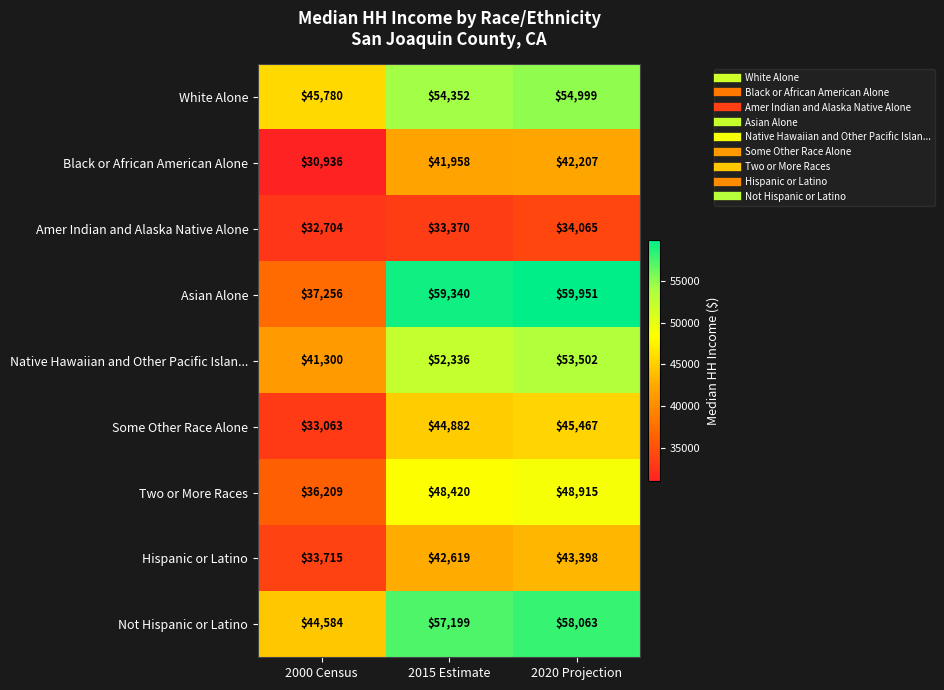

The White Alone series shows 45780 at 2000 Census. True or false?

True